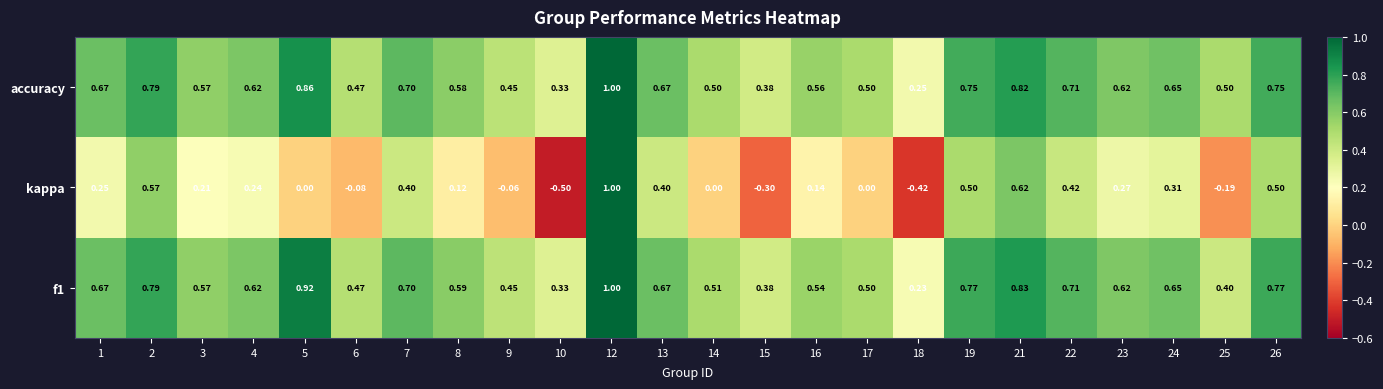

How many distinct data groups are displayed?

3